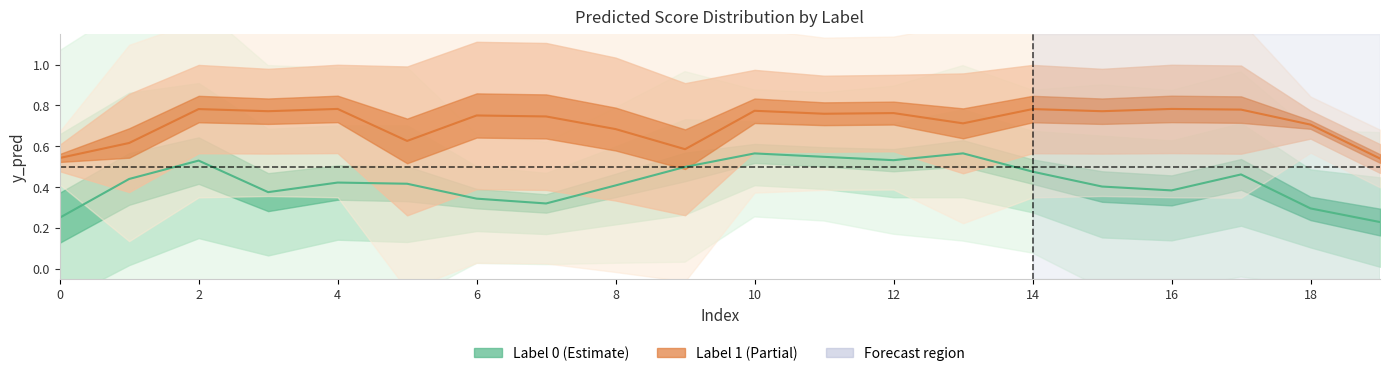

True or false: label_1_mean has more than 0 points higher than both neighbors.

True